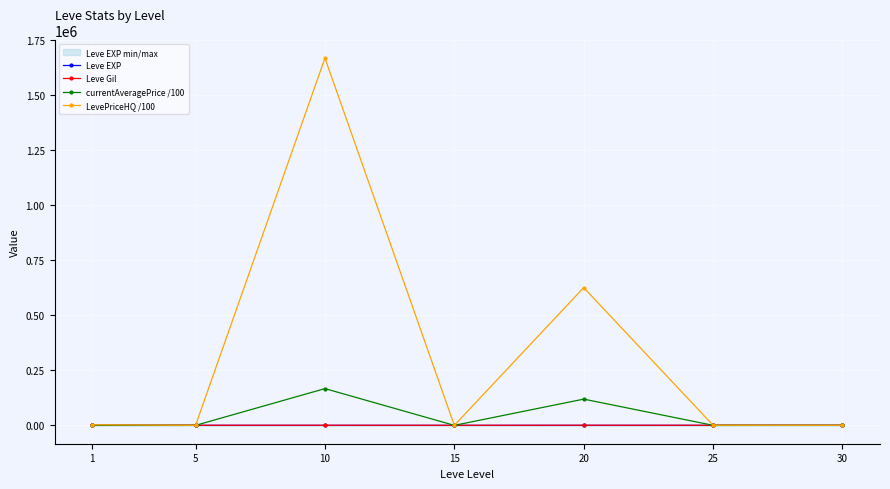

Which series ends up on top after the final intersection of Leve Gil and Leve EXP?

Leve Gil